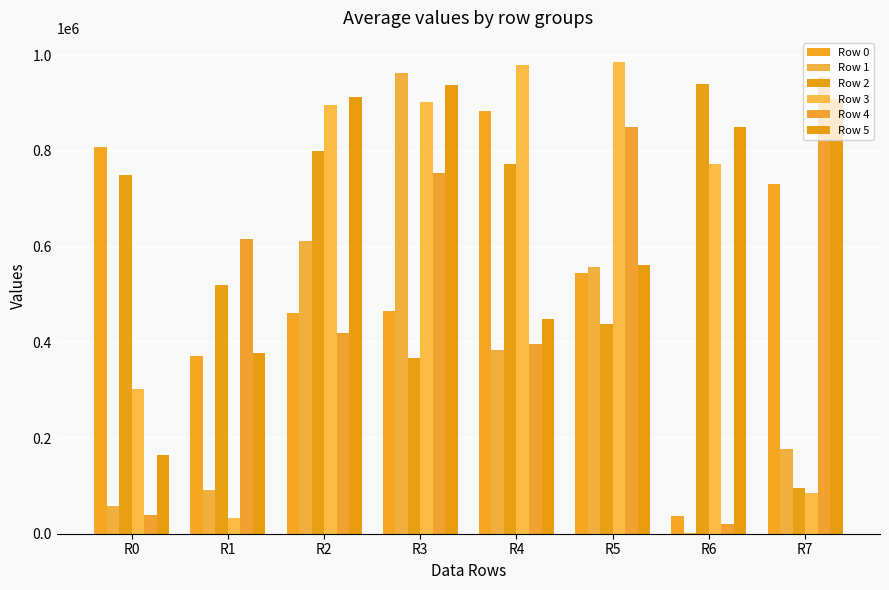

What is the difference between the Row 1 values at R4 and R3?

577721